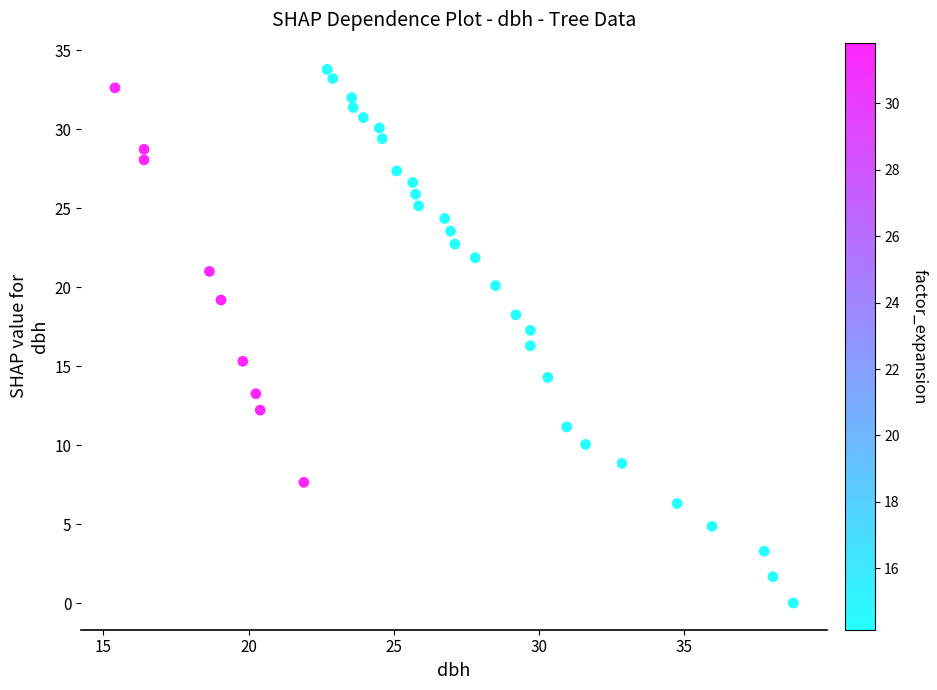

What is the range of X values (max minus min)?

23.4